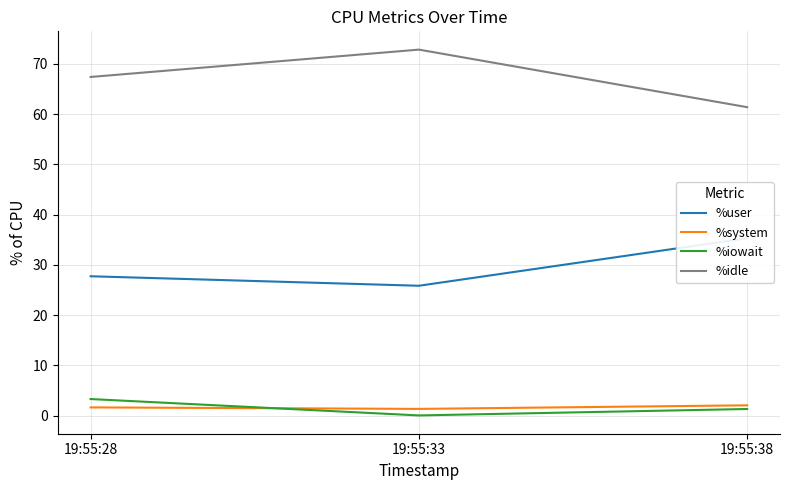

Rank the series by their maximum value, from lowest to highest.

%system, %iowait, %user, %idle